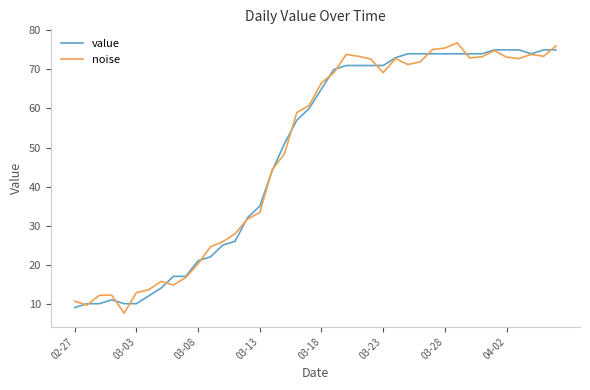

What is the minimum value for value?

9.0